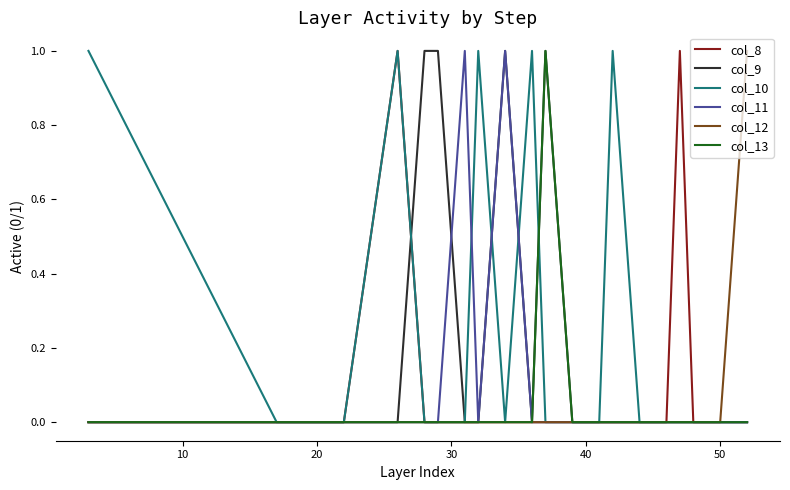

What is the maximum value for col_13?

1